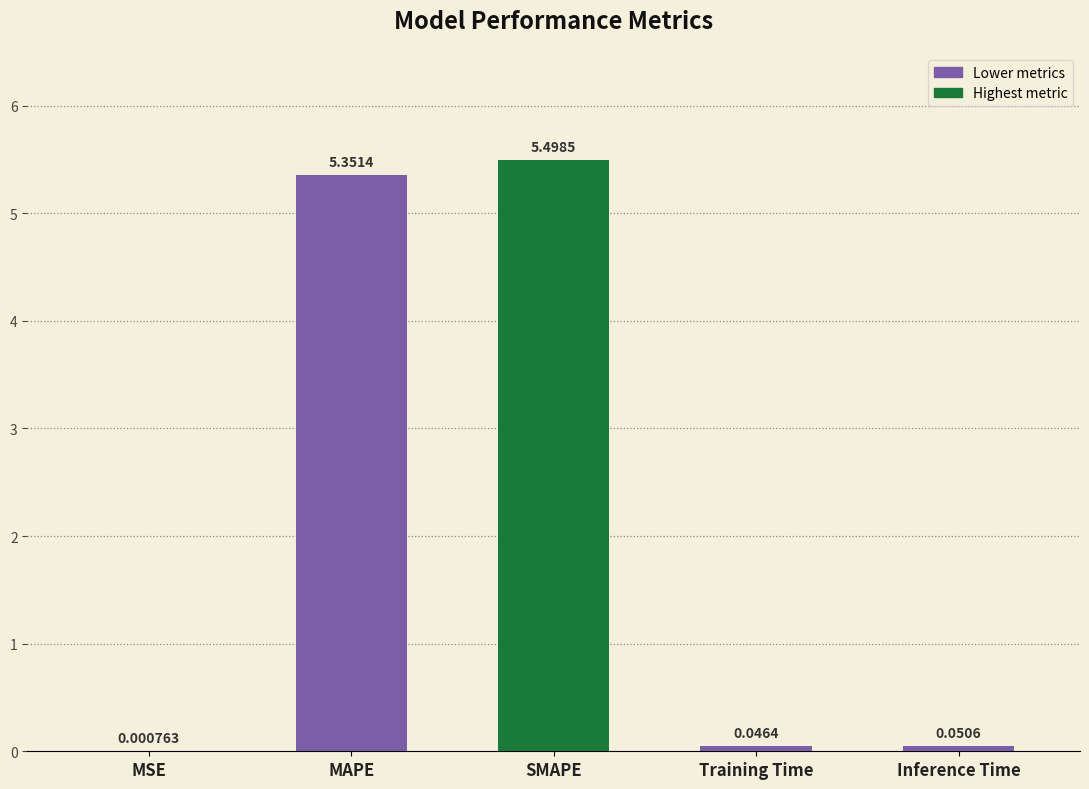

Which label corresponds to the largest value in the chart?

SMAPE